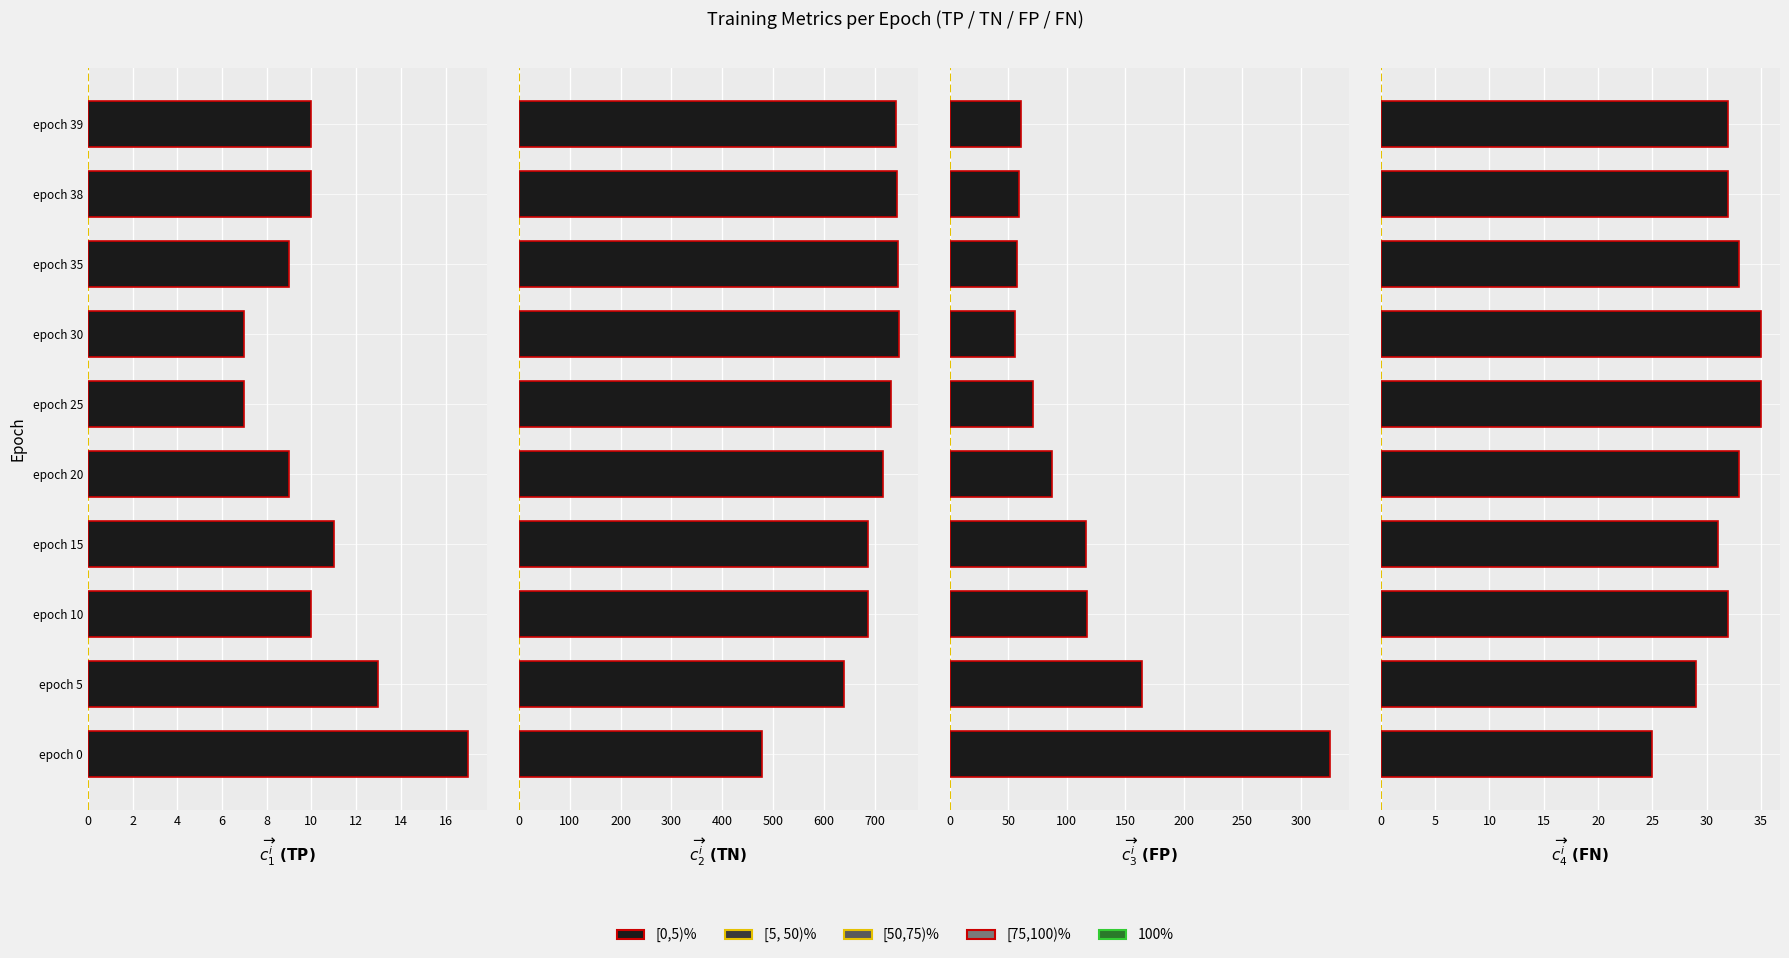

Between epoch 0 and epoch 25, which series saw the biggest shift?

TN